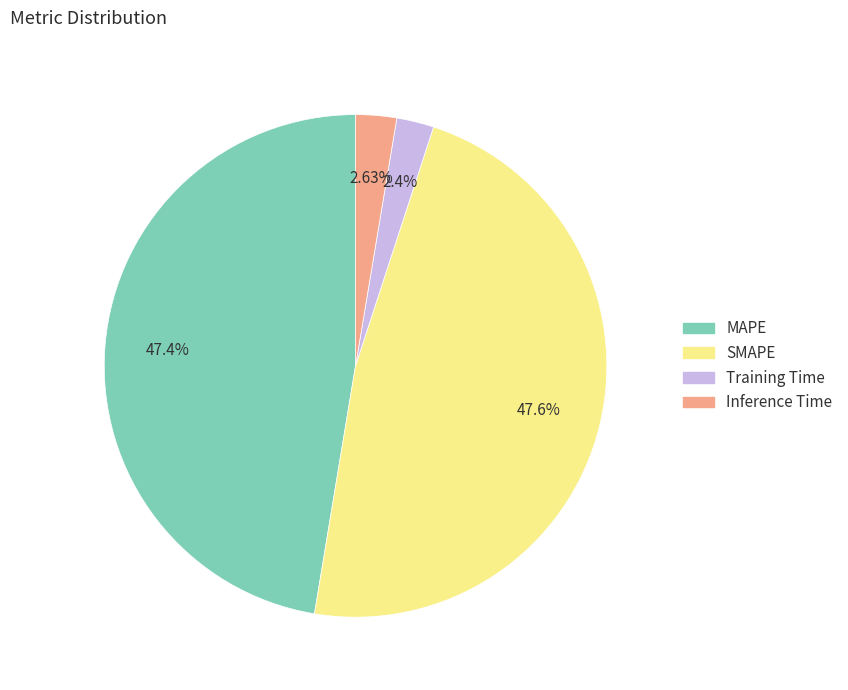

Count the number of slices in the pie.

4